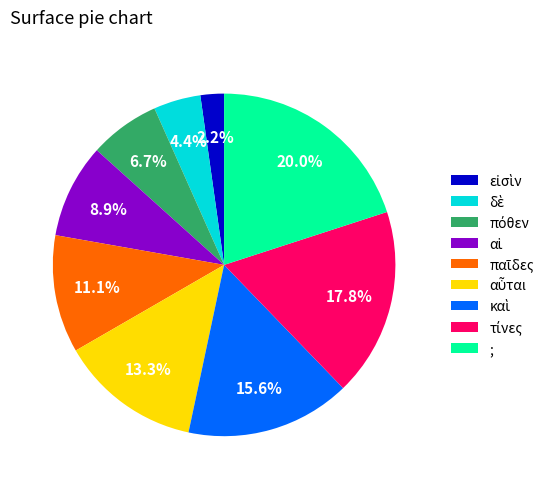

Which slice is the largest?

;